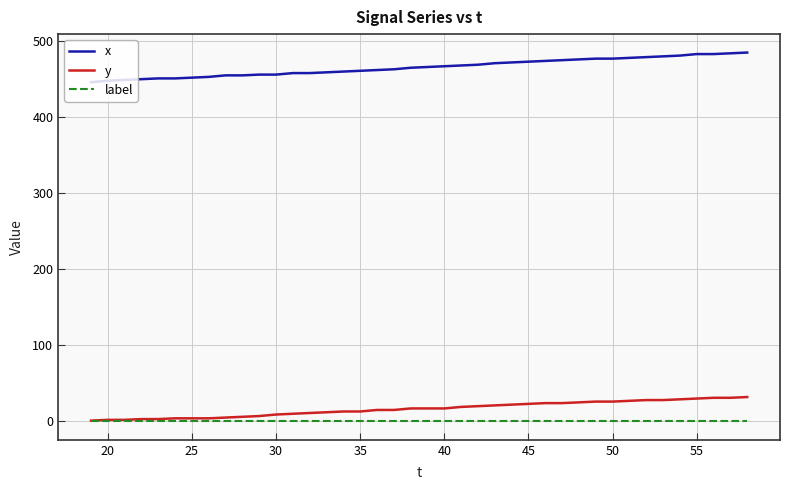

Which series has the largest total across all categories?

x